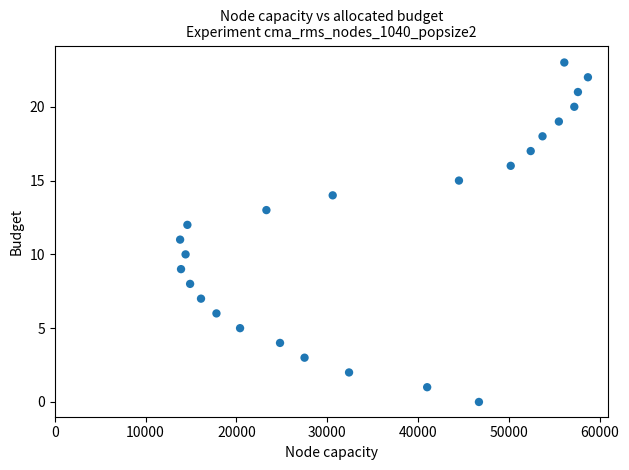

What is the range of Y values (max minus min)?

23